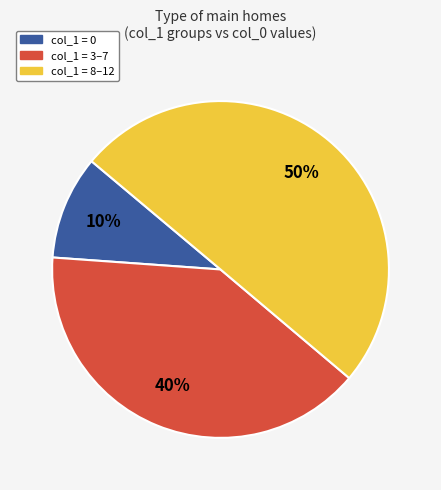

To the nearest percent, what is the difference between the largest and smallest slice percentages?

40%